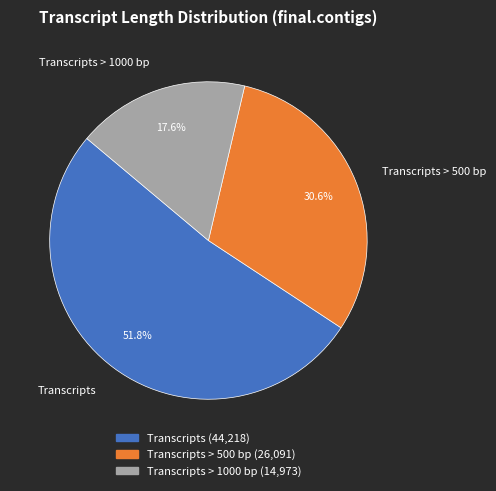

Count the number of slices in the pie.

3